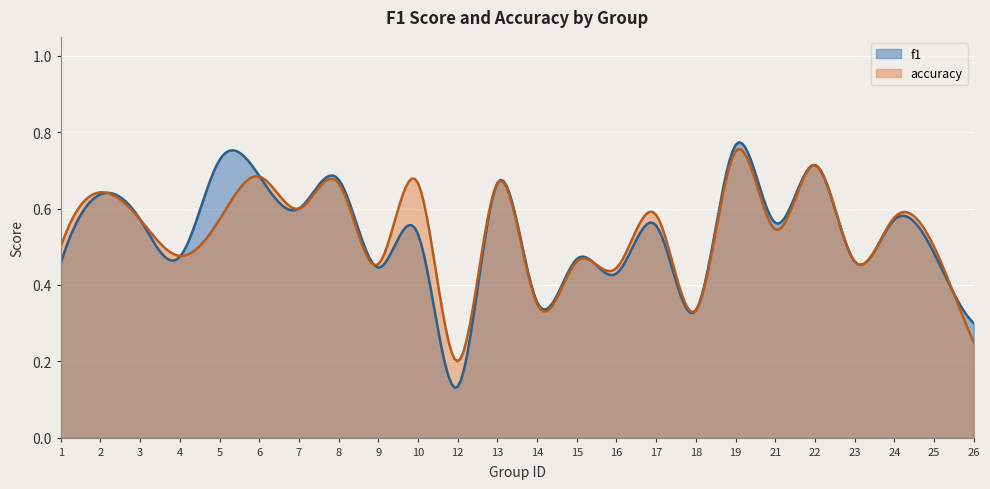

Which label corresponds to the largest value in the chart?

19